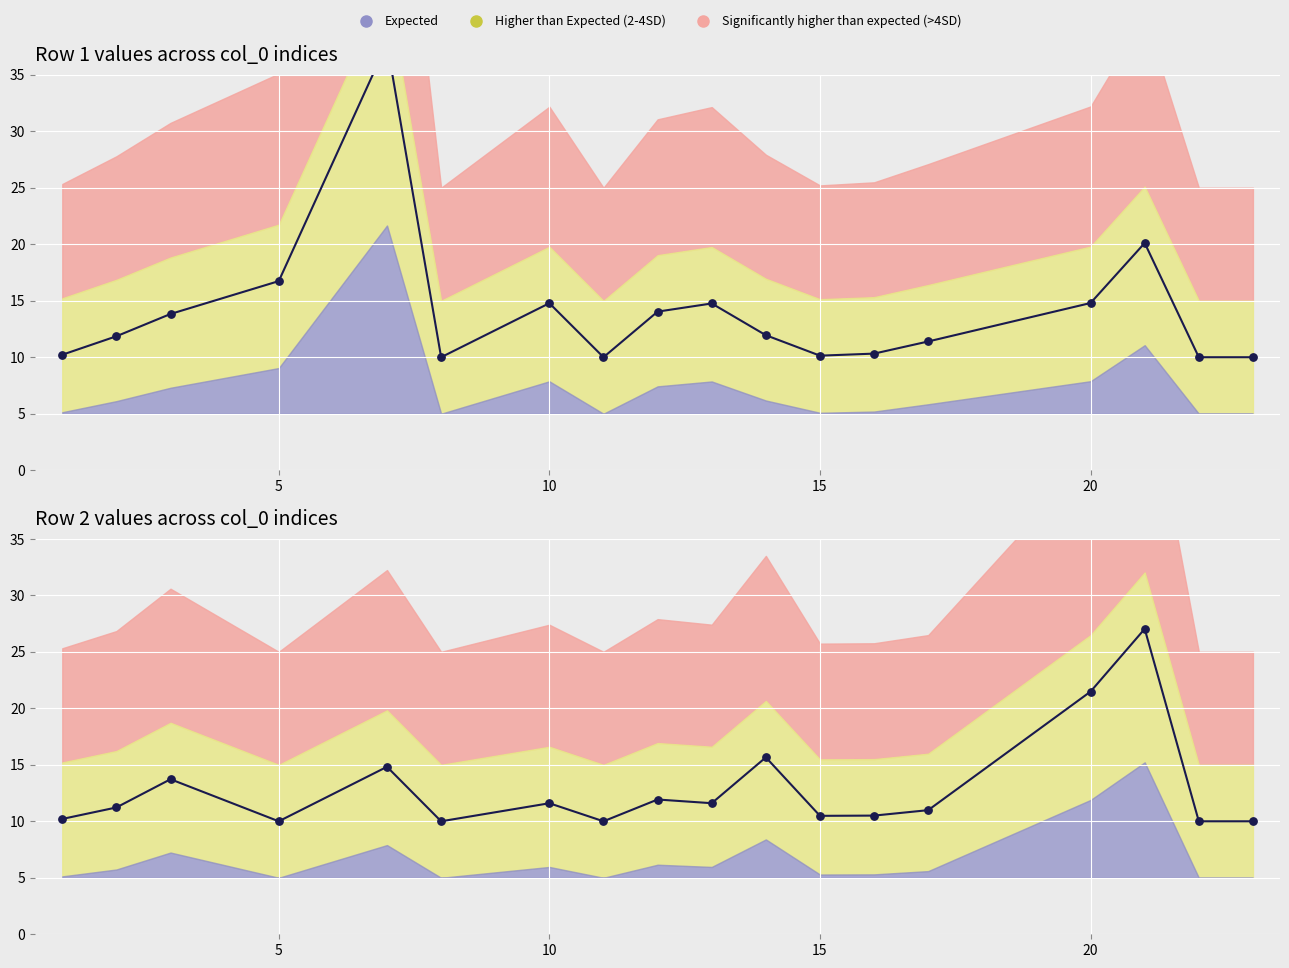

Which series reaches the maximum Y coordinate?

col_1_r1